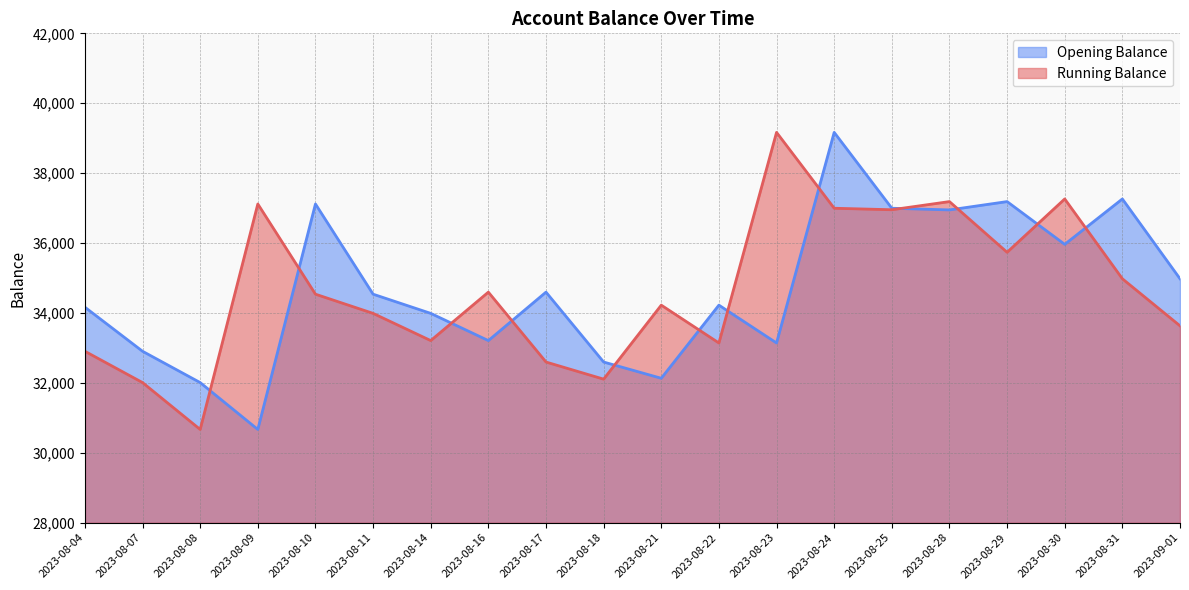

Is it true that Running Balance equals 37118.6 at 2023-08-09?

True